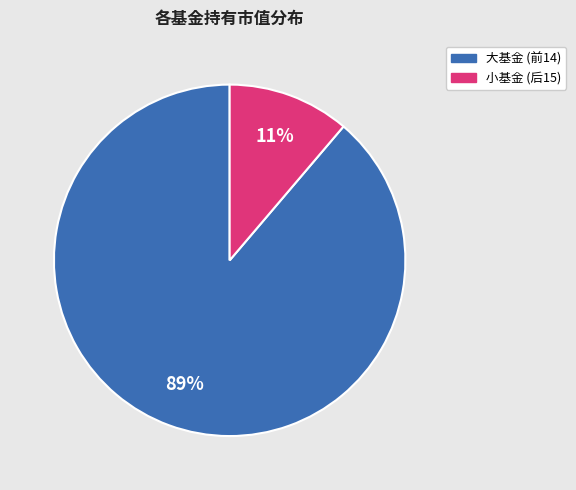

To the nearest percent, what is the difference between the largest and smallest slice percentages?

78%